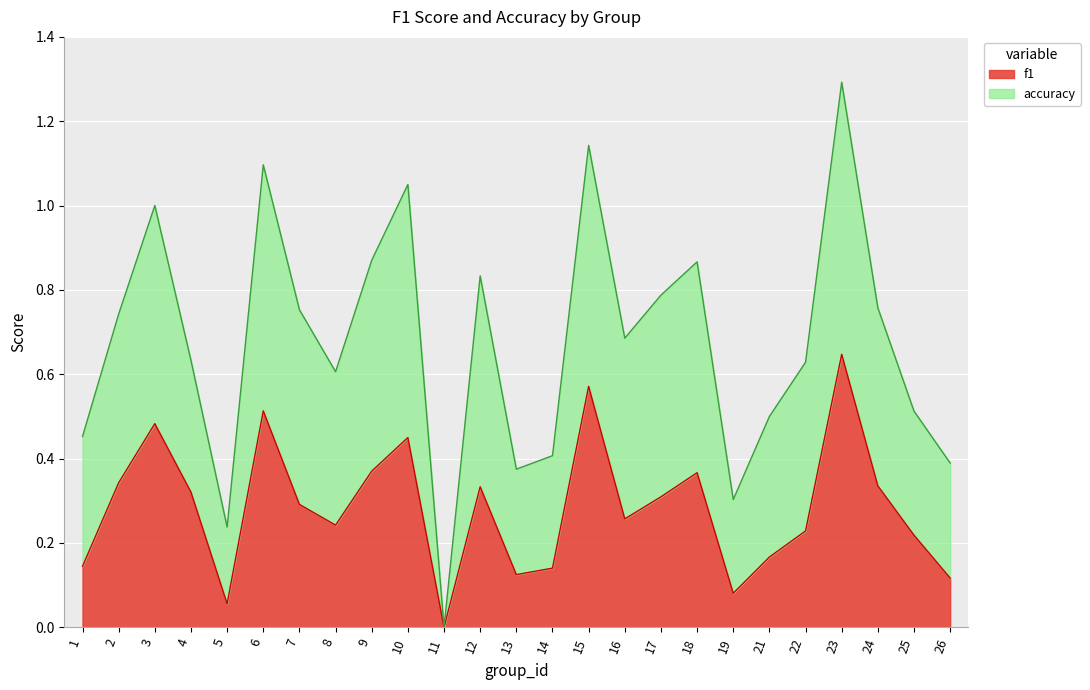

Rank the categories by value from highest to lowest.

23, 15, 6, 3, 10, 9, 18, 2, 24, 12, 4, 17, 7, 16, 8, 22, 25, 21, 1, 14, 13, 26, 19, 5, 11